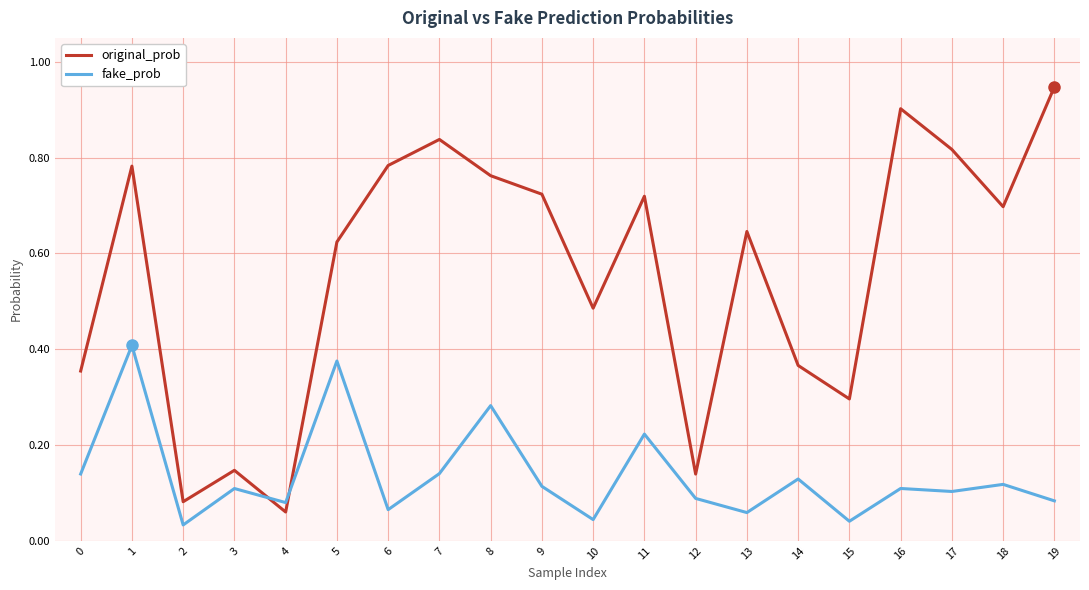

How many times do fake_prob and original_prob cross each other?

2